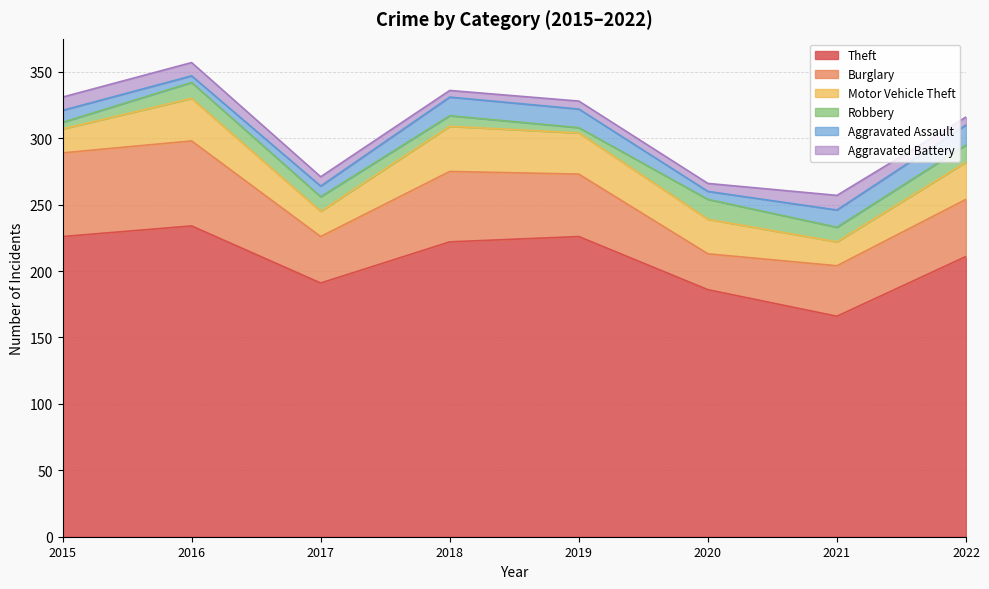

True or false: Aggravated Battery has a value of 19 at 2021.

False